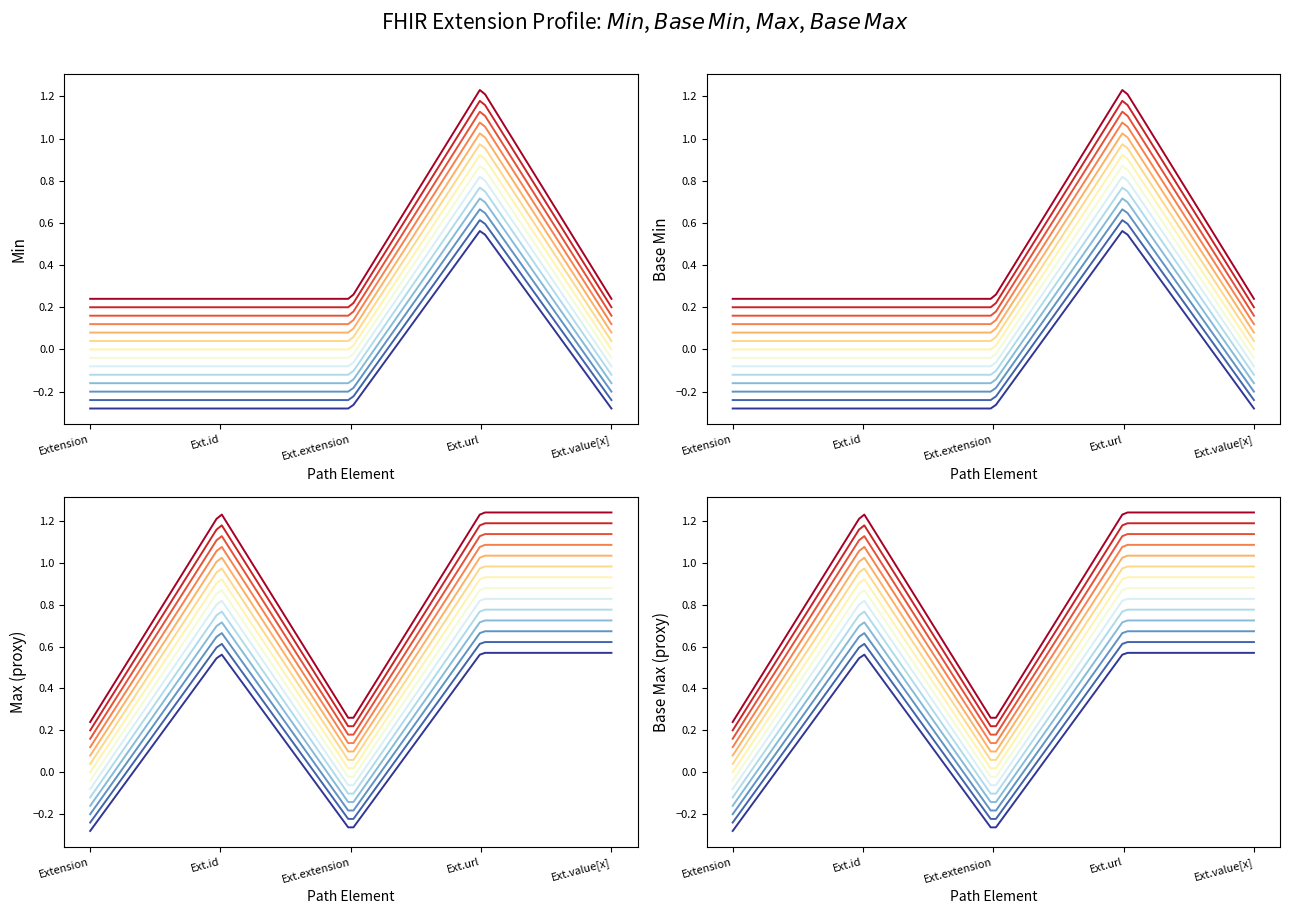

What position from the right is Extension.id?

4